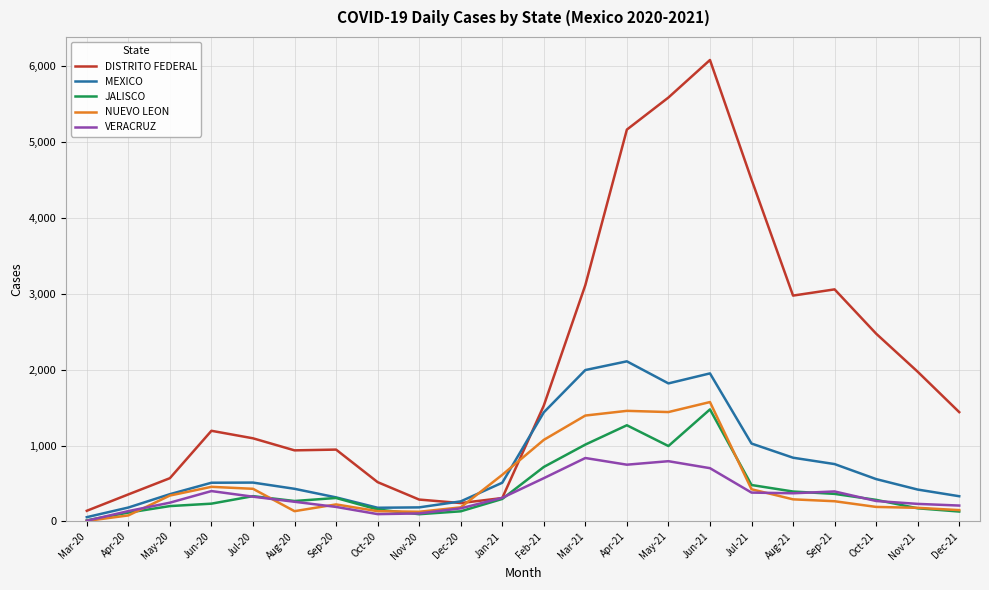

How many series are shown in this chart?

5